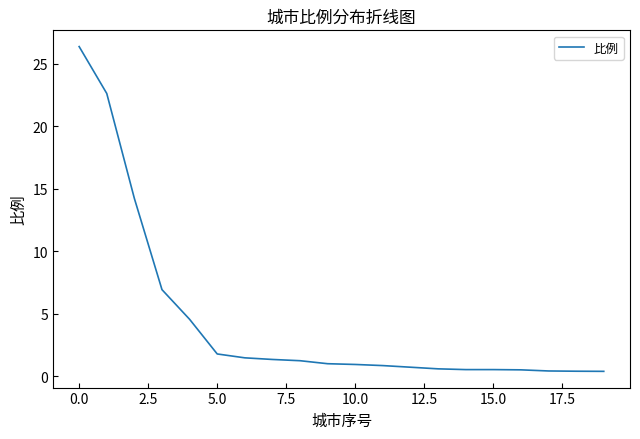

What is the greatest value displayed?

26.4